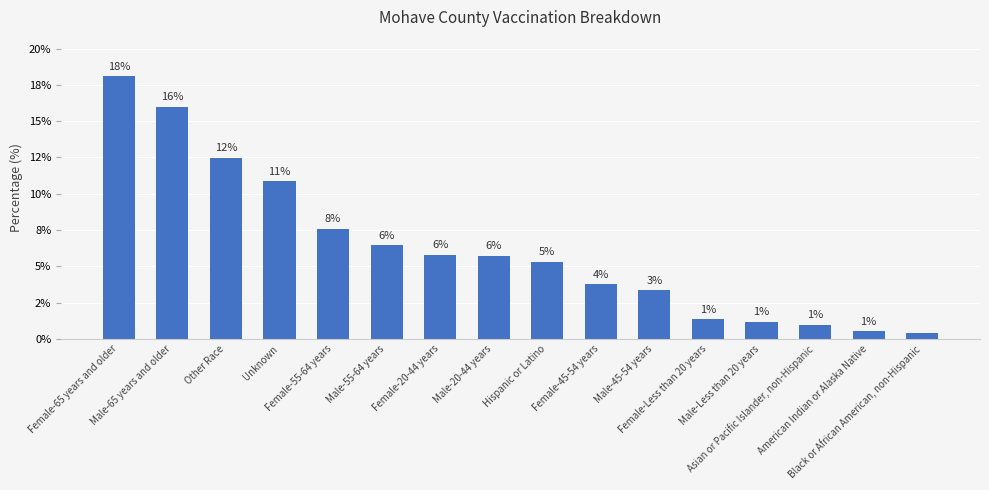

Reading left to right, list all the values displayed in this chart.

18.1	16.0	12.5	10.9	7.6	6.5	5.8	5.7	5.3	3.8	3.3	1.3	1.2	1.0	0.5	0.4